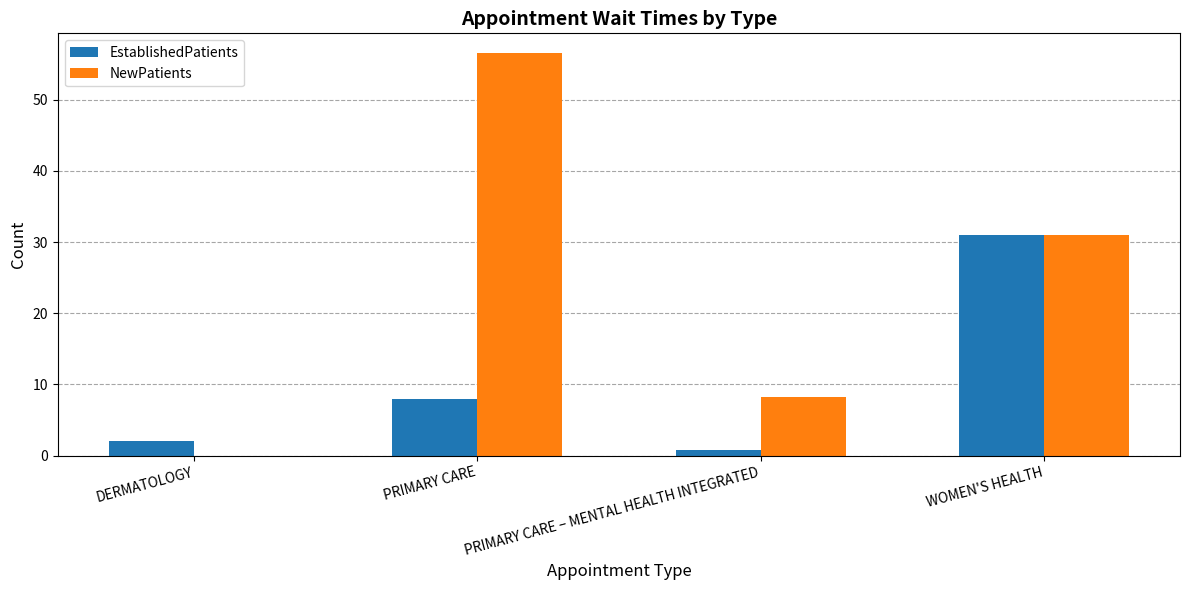

Reading right to left, extract all data points from this chart.

EstablishedPatients: 31.0	0.8	8.0	2.0
NewPatients: 31.0	8.2	56.5	0.0